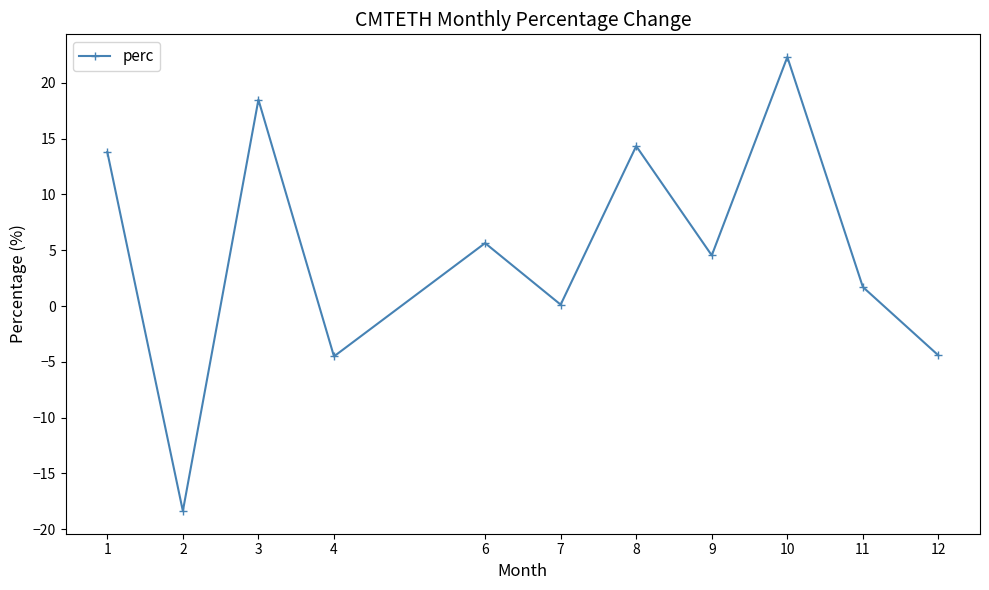

What is the average value?

4.9